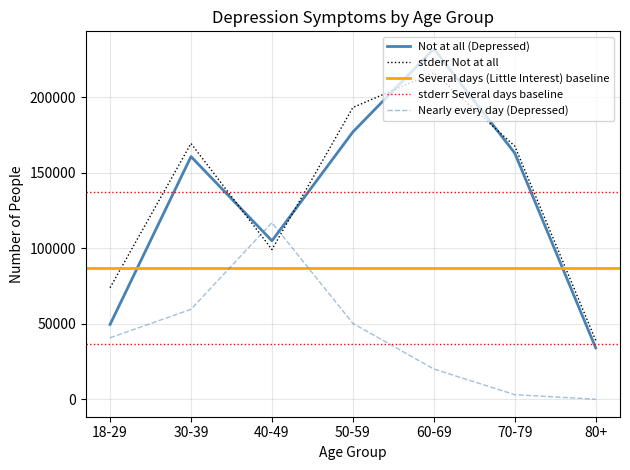

Where is Nearly every day (Depressed) nearest to the value 58501?

30-39